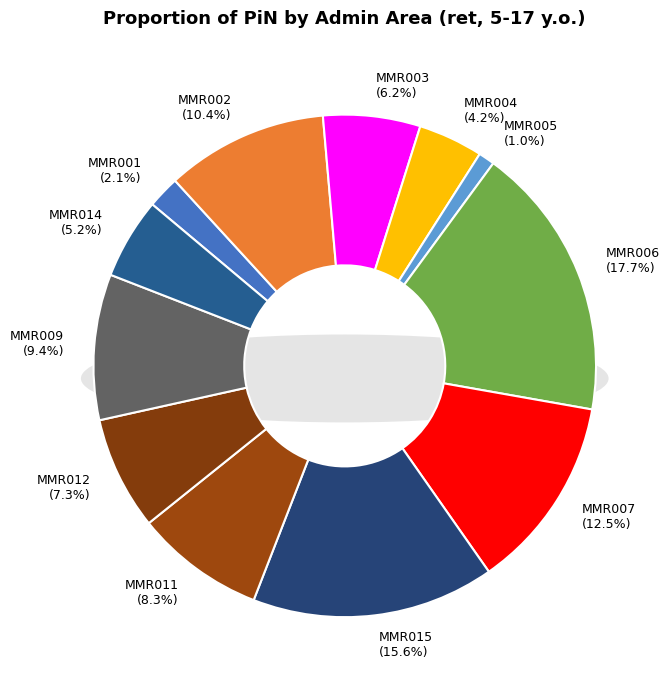

What portion of the pie excludes MMR014?

94.8%